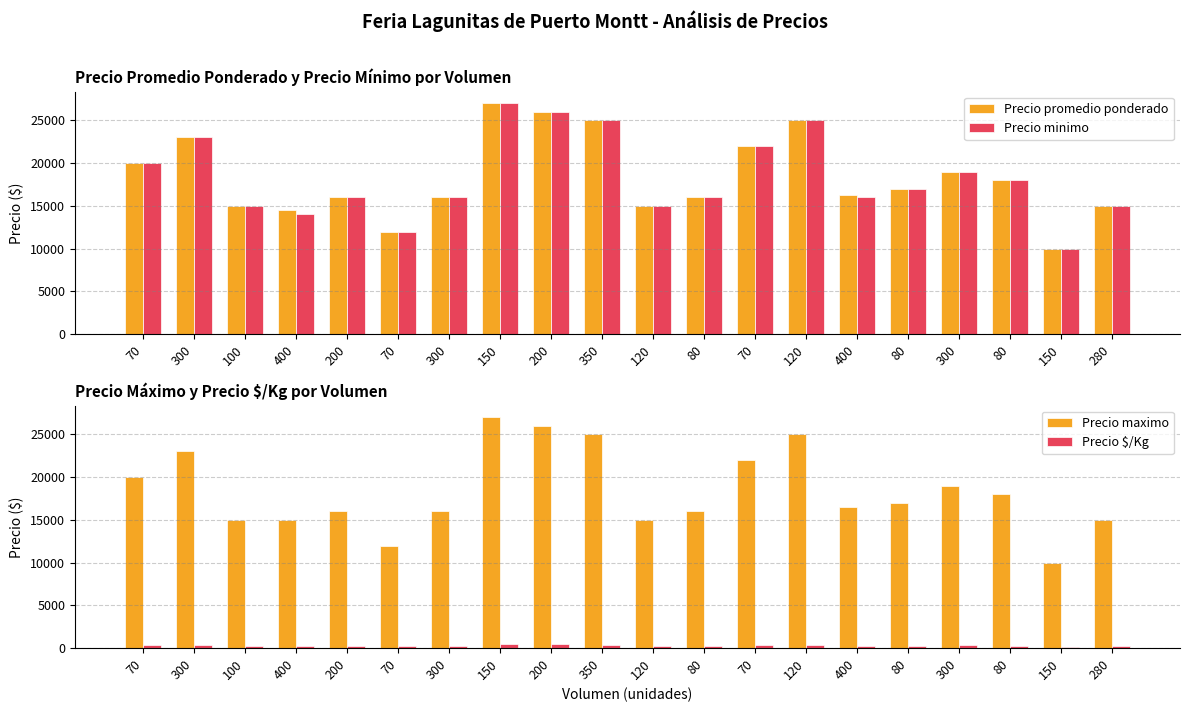

Reading left to right, transcribe all the data shown in this chart.

Precio promedio ponderado: 20000	23000	15000	14500	16000	12000	16000	27000	26000	25000	15000	16000	22000	25000	16250	17000	19000	18000	10000	15000
Precio minimo: 20000	23000	15000	14000	16000	12000	16000	27000	26000	25000	15000	16000	22000	25000	16000	17000	19000	18000	10000	15000
Precio maximo: 20000	23000	15000	15000	16000	12000	16000	27000	26000	25000	15000	16000	22000	25000	16500	17000	19000	18000	10000	15000
Precio $/Kg: 333	383	250	242	267	200	267	450	433	417	250	267	367	417	271	283	317	300	167	250